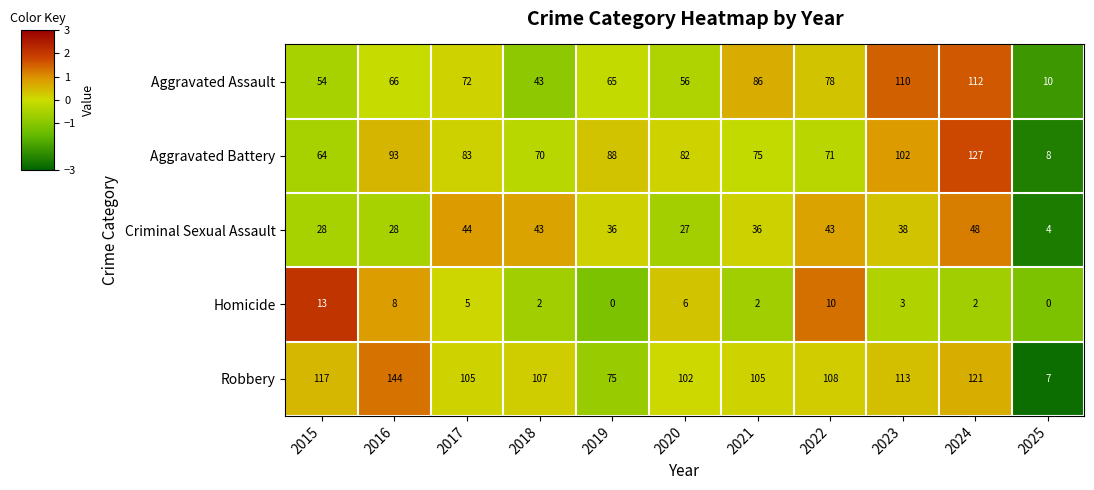

At how many categories does at least one series exceed 1?

11